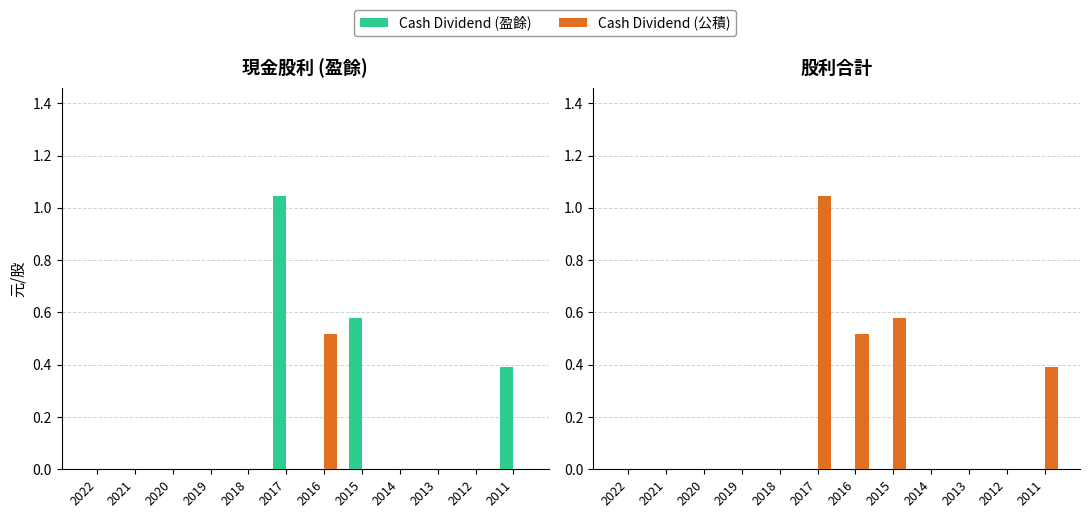

True or false: Cash Dividend (公積) has a value of 0.2 at 2015.

False